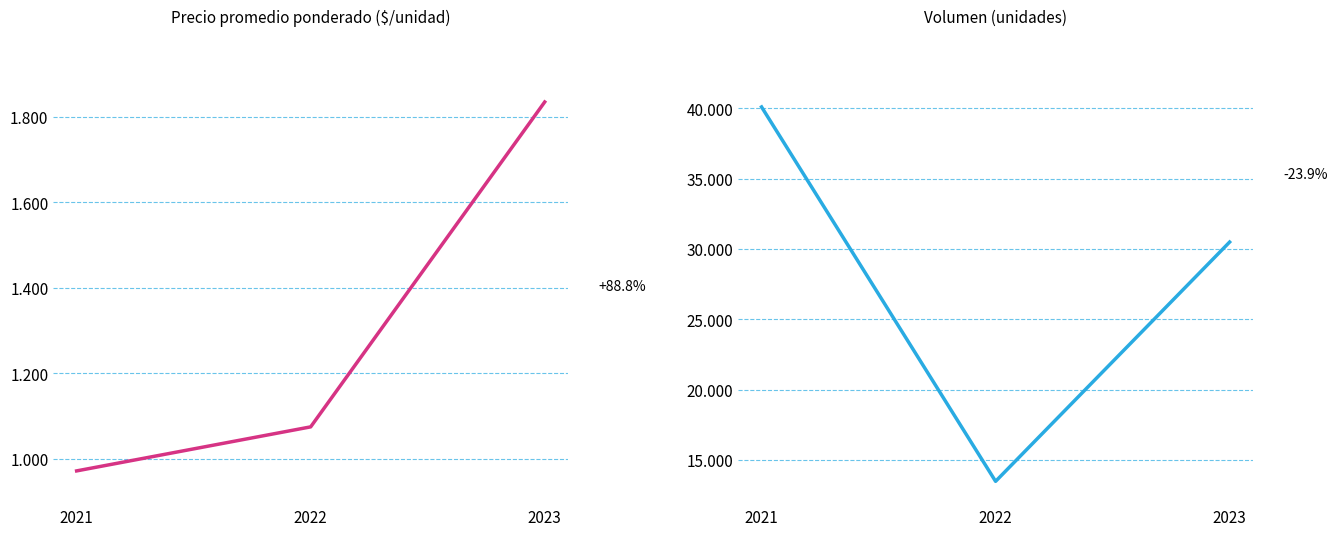

Reading left to right, transcribe all the data shown in this chart.

Precio promedio ponderado: 972	1075	1835
Volumen: 40100	13500	30500